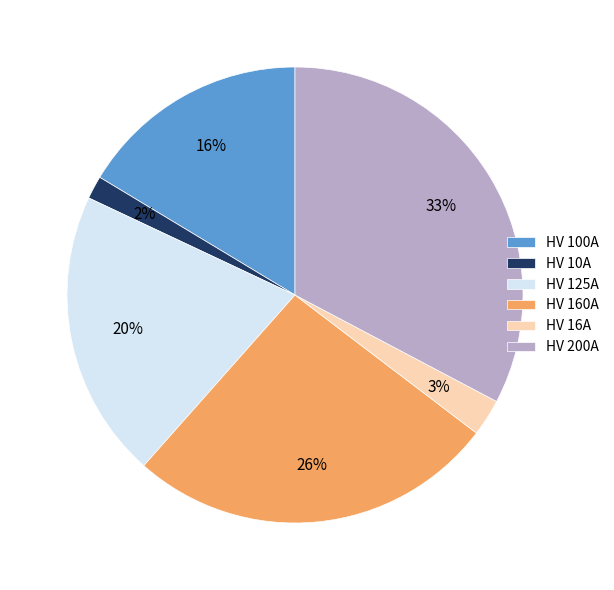

Is it true that HV 100A is 16% of the pie?

True